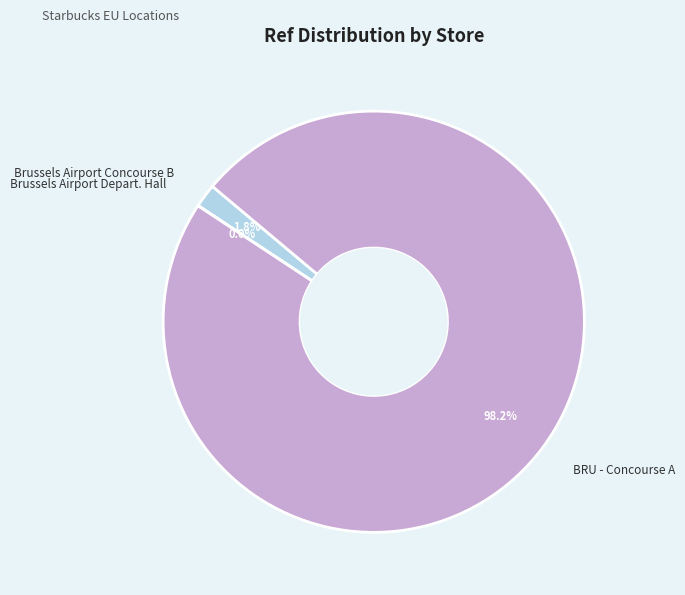

Which slice is the largest?

BRU - Concourse A